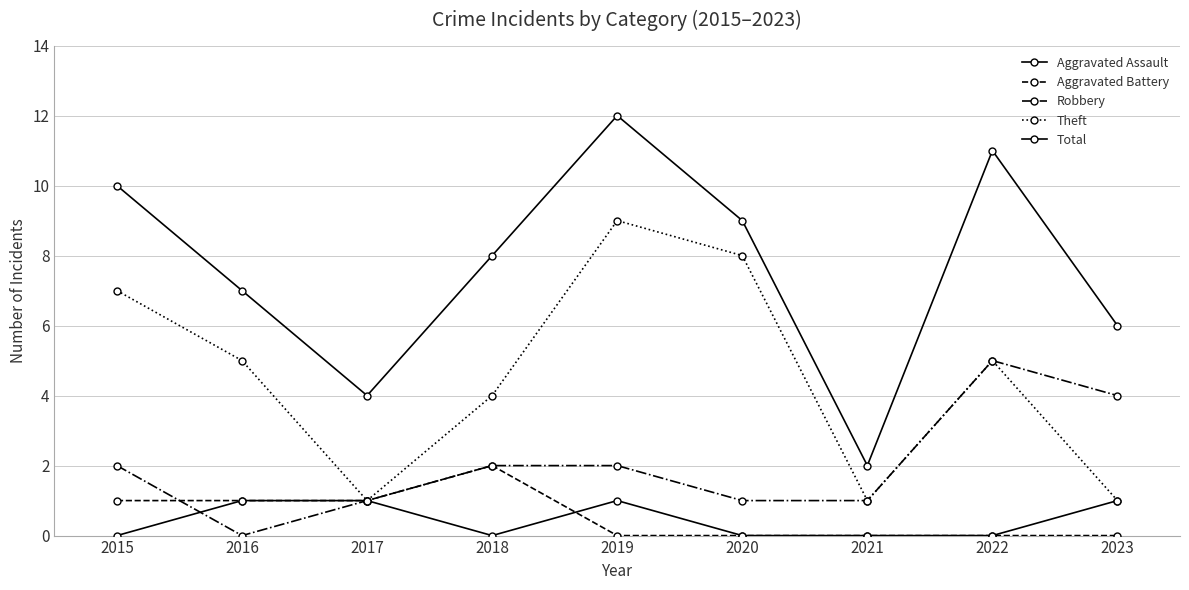

How many lines are shown in the chart?

5